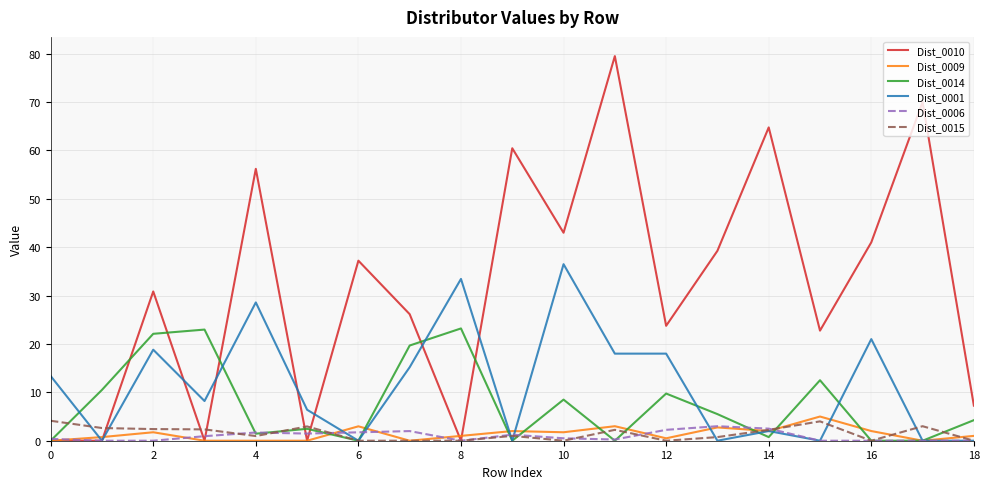

What is the maximum value for Dist_0009?

5.0